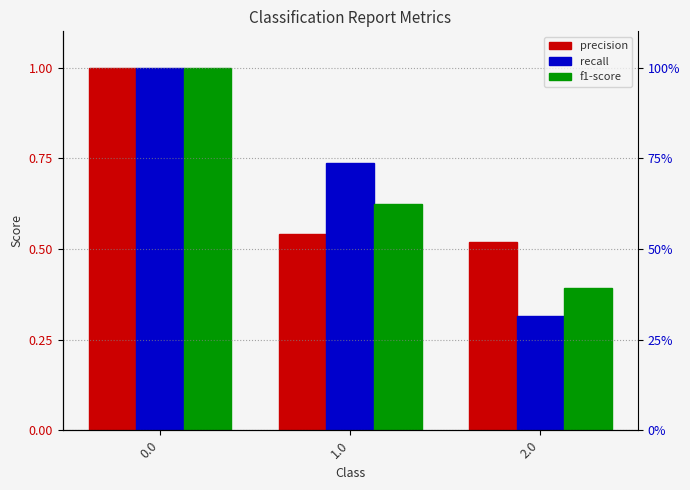

Is it true that recall equals 1.0 at 0.0?

True